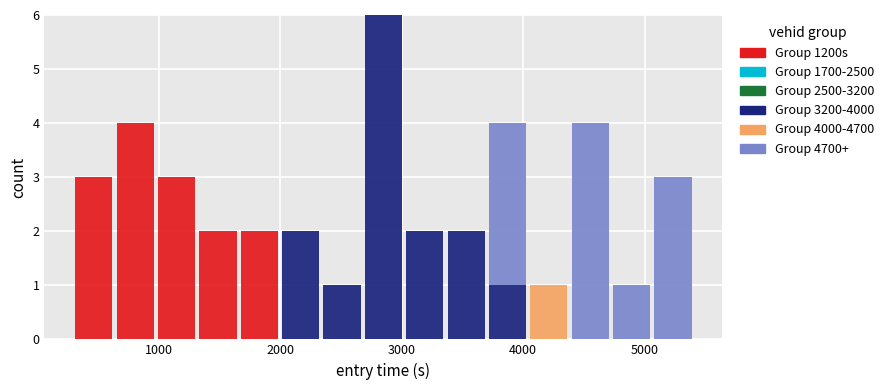

What is the maximum value for Group 1200s?

4